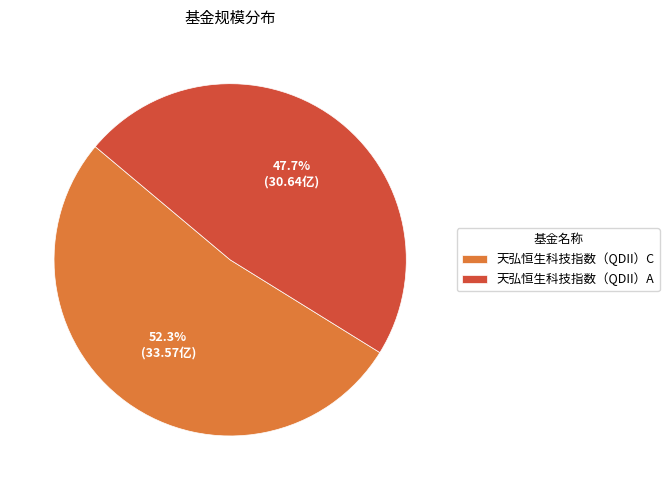

Which has a higher value, 天弘恒生科技指数（QDII）A or 天弘恒生科技指数（QDII）C?

天弘恒生科技指数（QDII）C